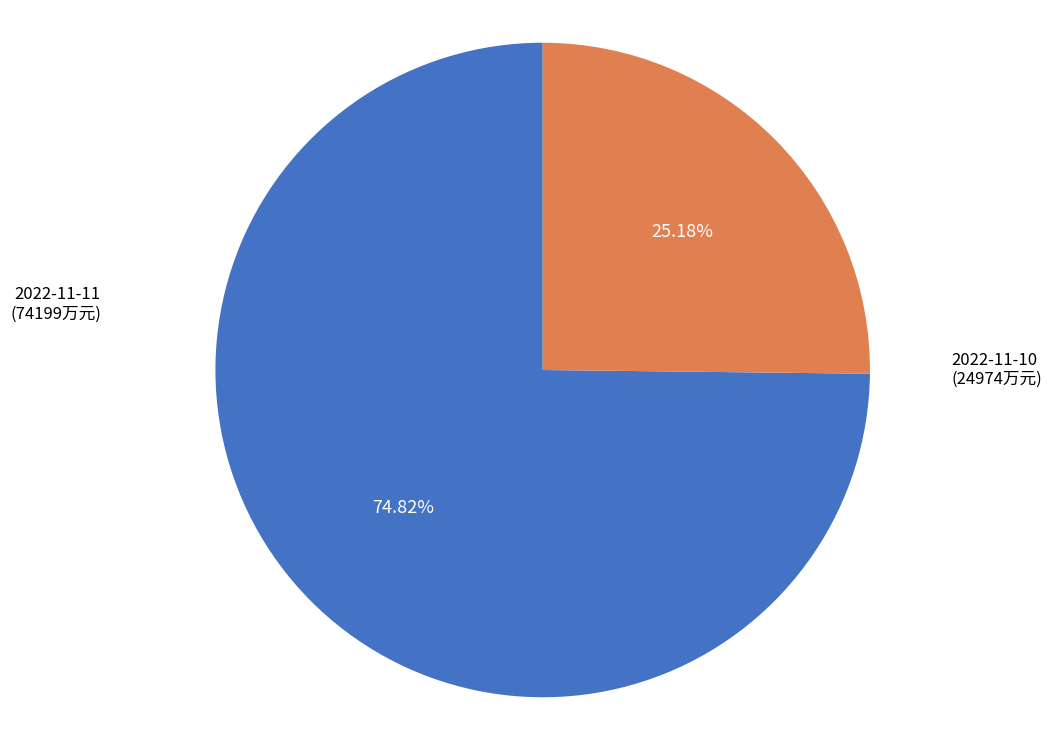

Rank the categories by value from lowest to highest.

2022-11-10 (24974万元), 2022-11-11 (74199万元)